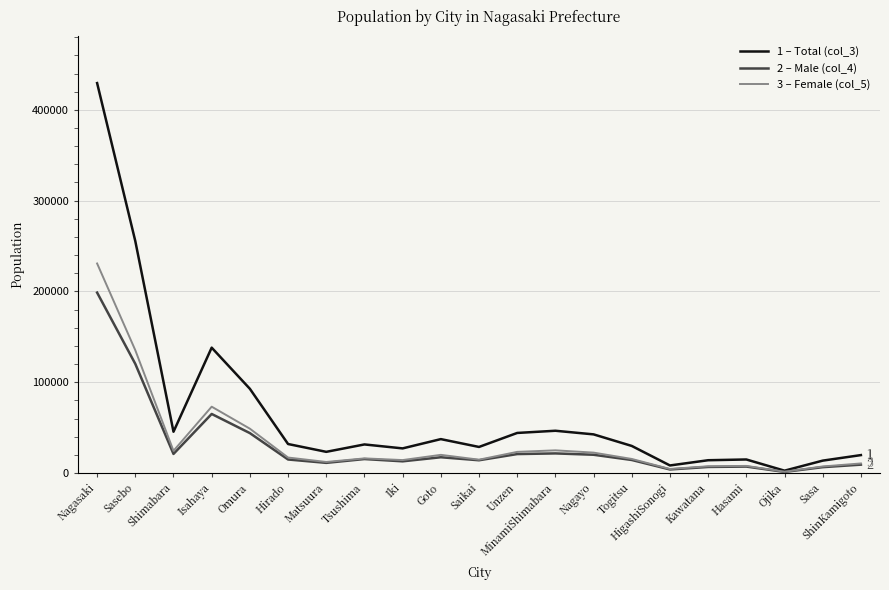

At which category is the sum across all series the highest?

Nagasaki